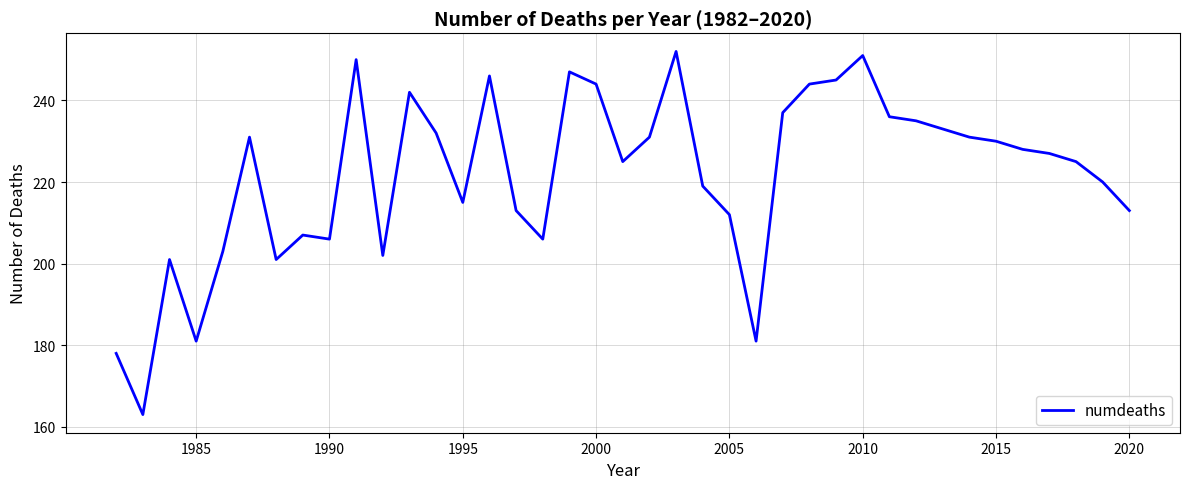

What is the maximum value shown in the chart?

252